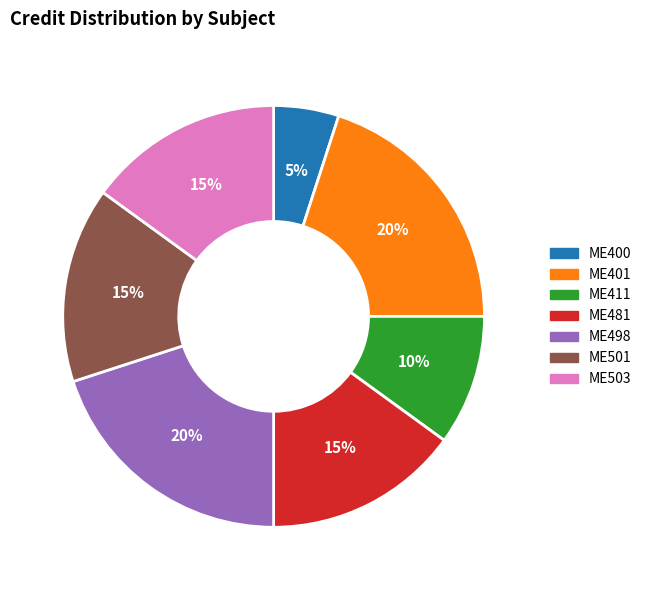

How many slices are in this pie chart?

7